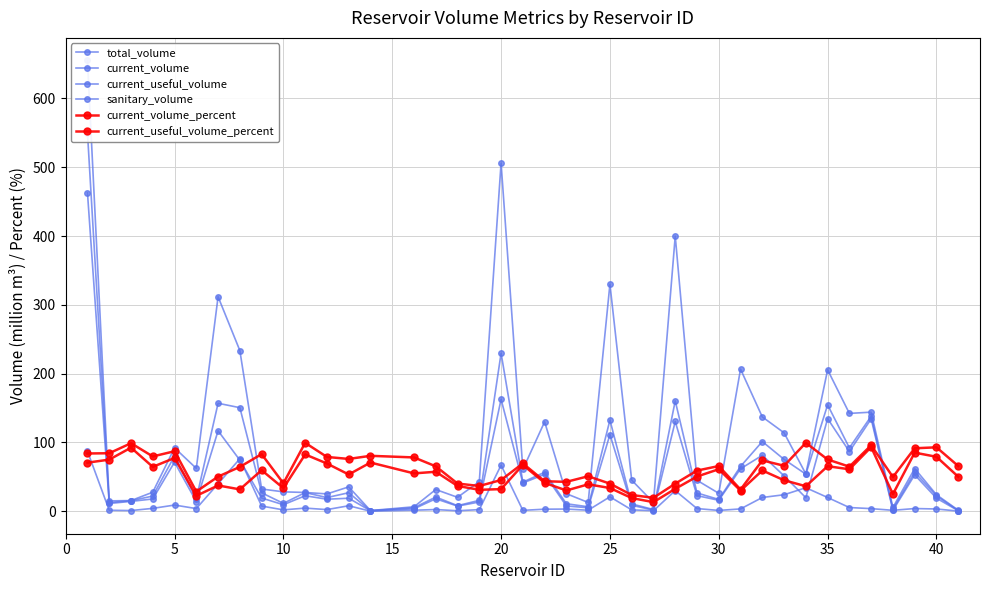

What is the greatest value displayed?

655.3